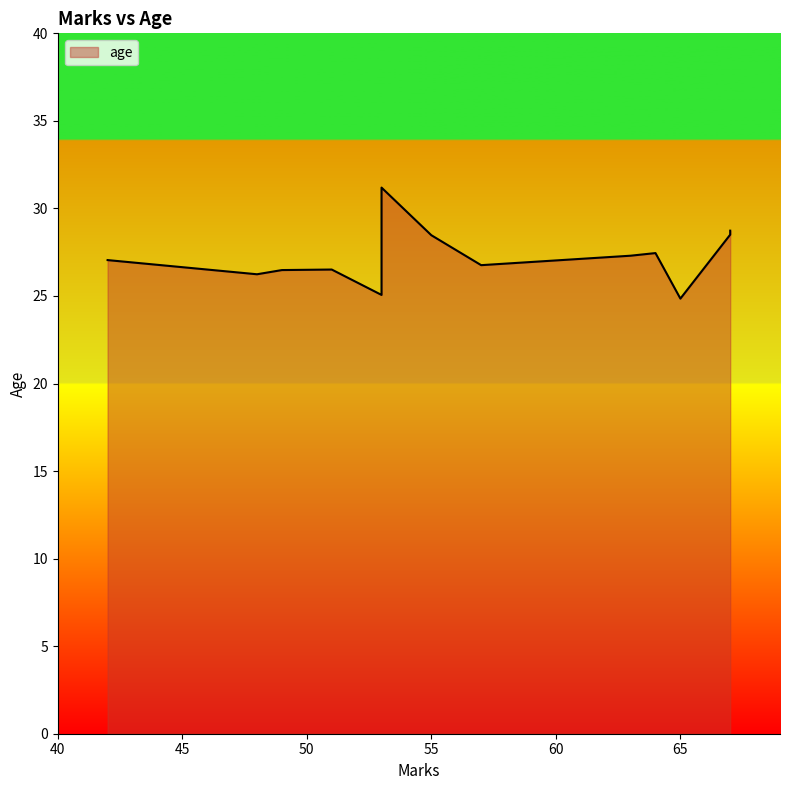

What is the maximum value shown in the chart?

31.2